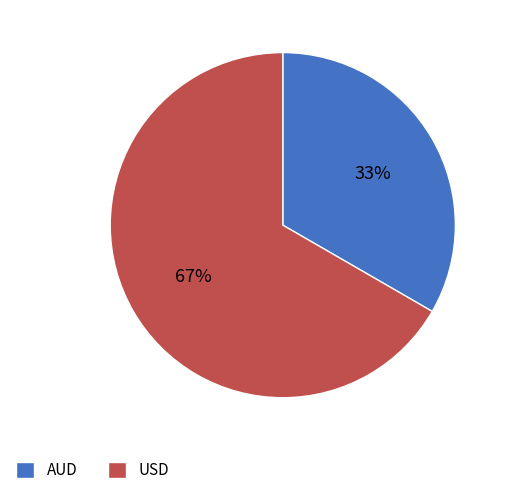

What is the ratio of the value at USD to the value at AUD?

2.0